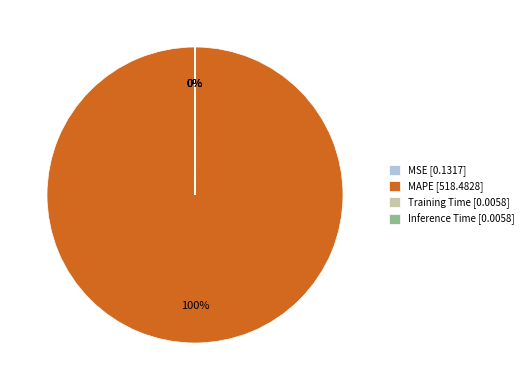

Is it true that MAPE [518.4828] is 100% of the pie?

True